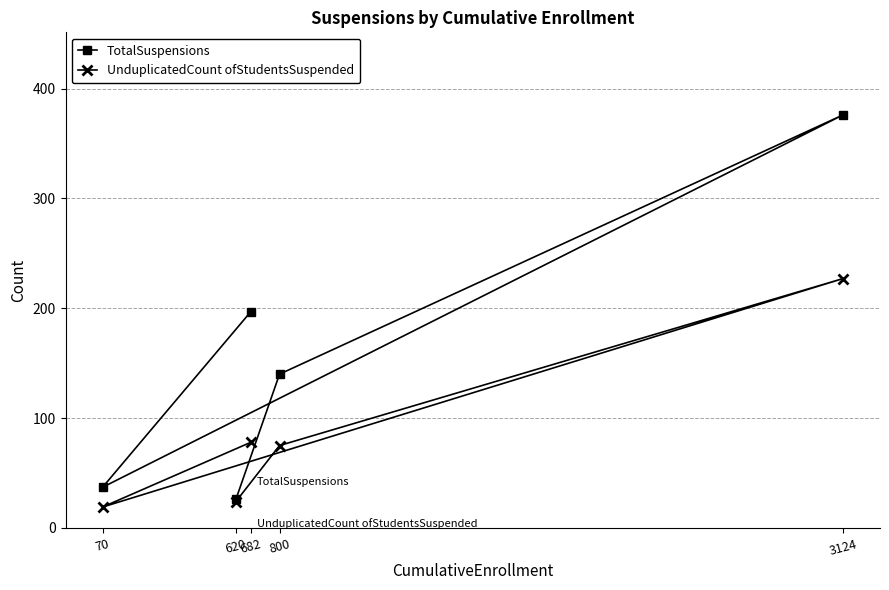

Reading right to left, list all the values displayed in this chart.

TotalSuspensions: 3124=376	800=140	682=197	620=26	70=37
UnduplicatedCount ofStudentsSuspended: 3124=227	800=75	682=78	620=24	70=19